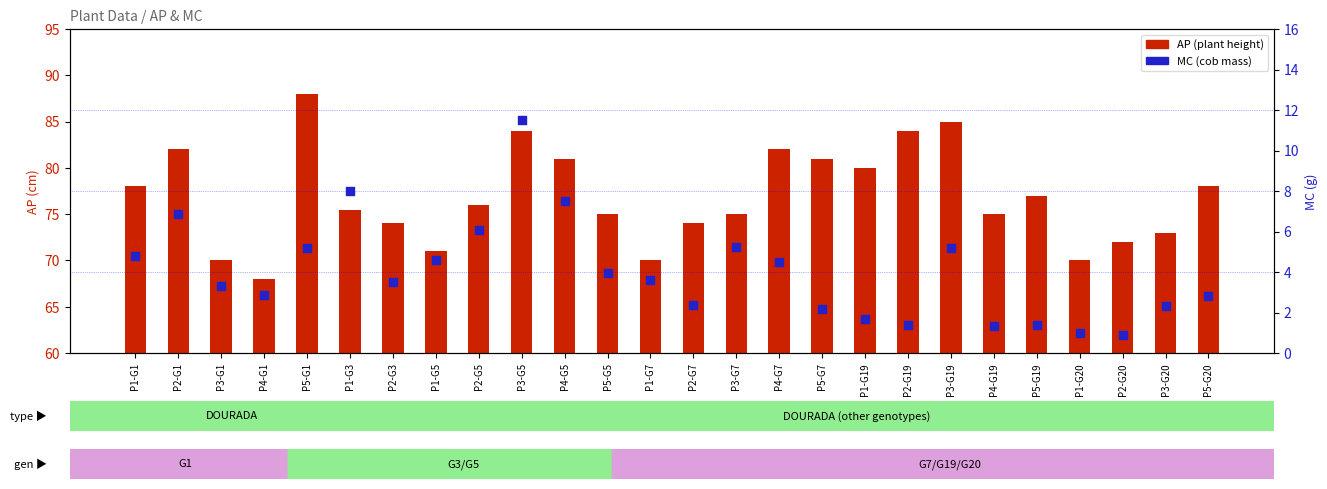

What are all the series names shown in the legend?

AP (plant height), MC (cob mass)